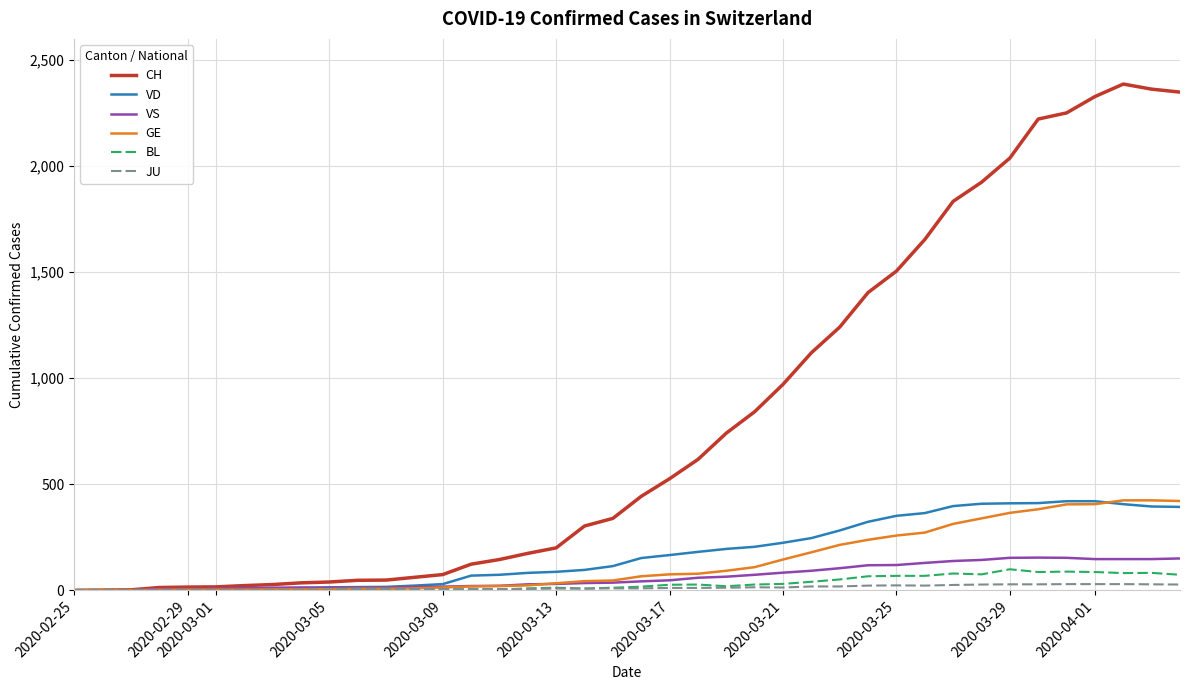

What is the maximum value shown in the chart?

2387